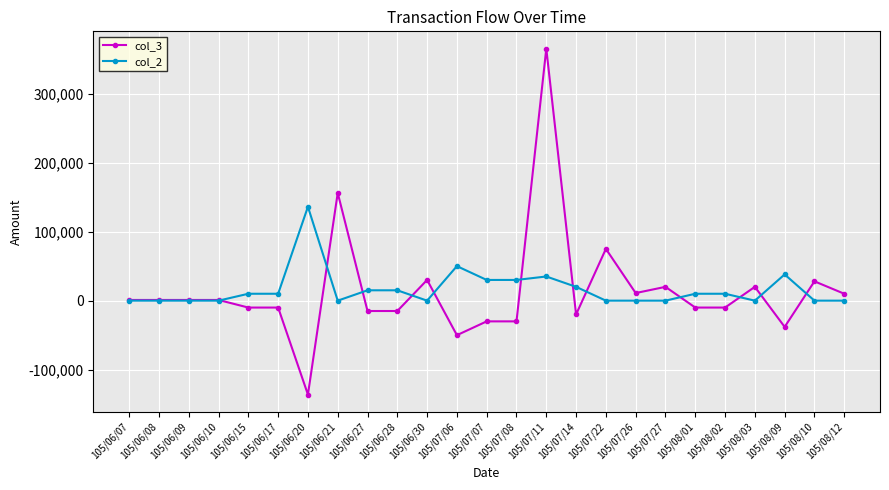

Which series has the widest spread of values?

col_3